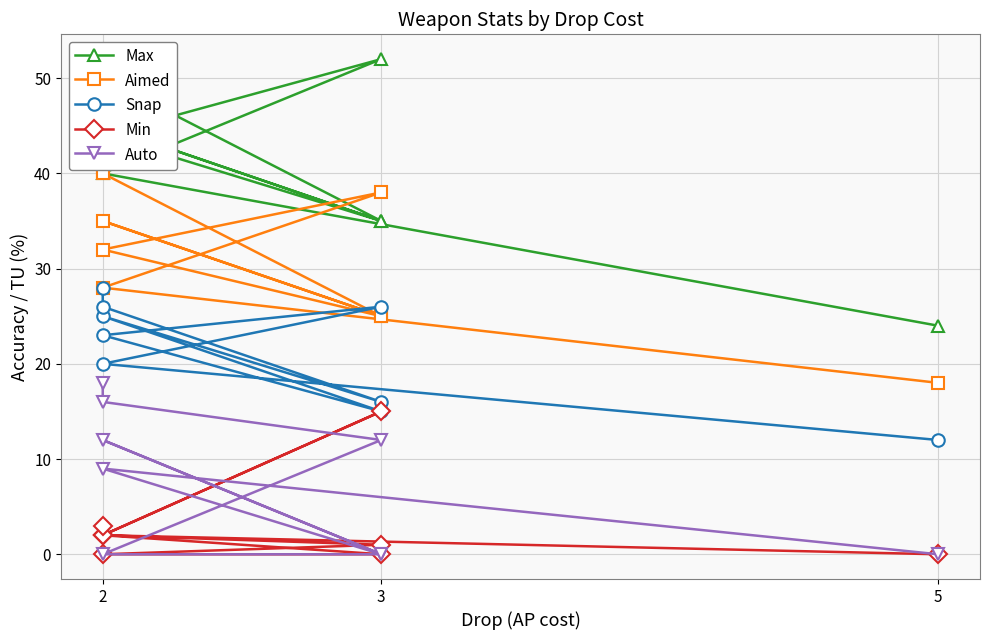

True or false: Snap and Auto cross at least once.

False